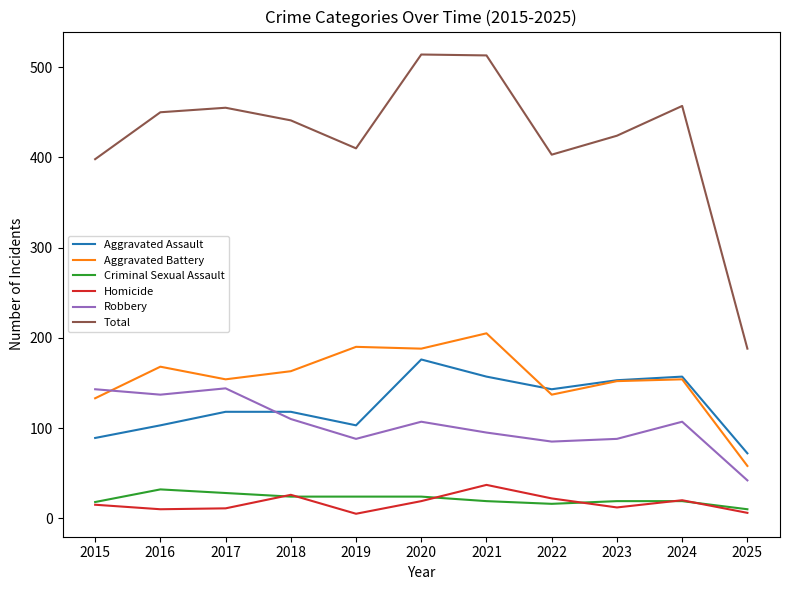

Which series has the largest range (max minus min)?

Total